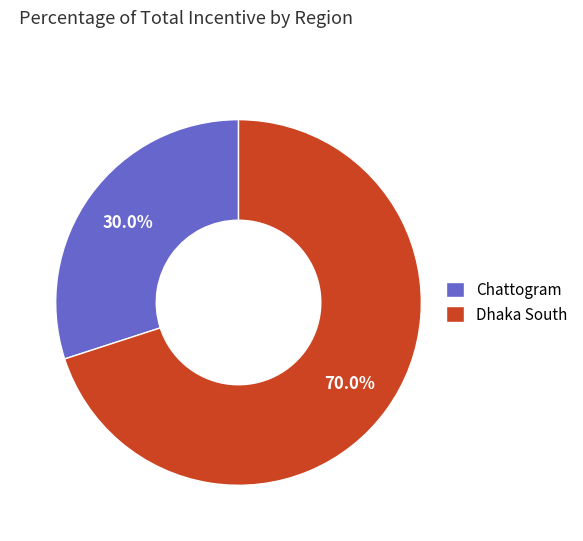

To the nearest percent, what is the combined percentage of Dhaka South and Chattogram?

100%